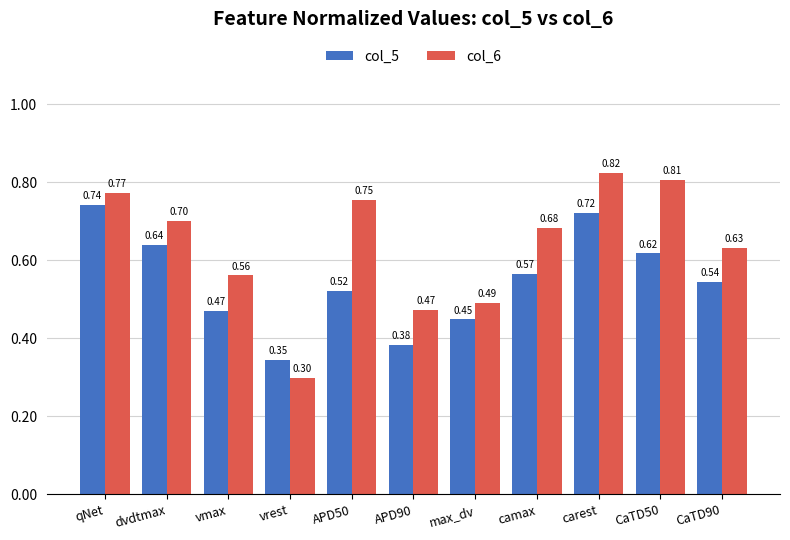

What is the label of the 9th bar from the right?

vmax